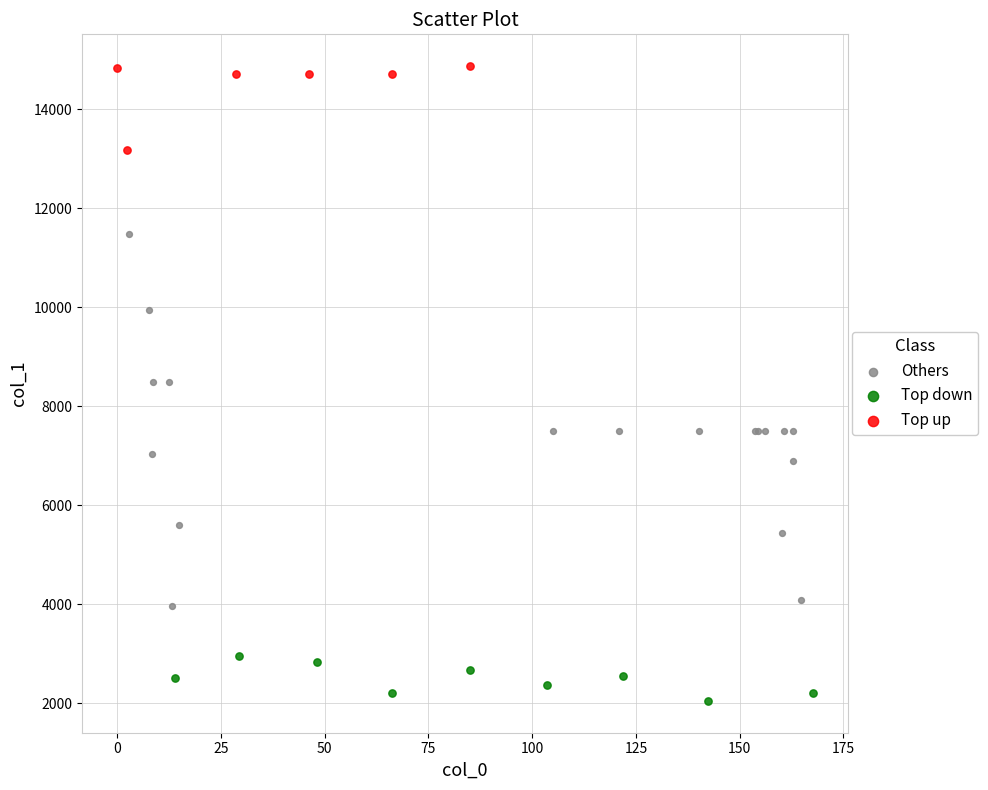

Which series contains the highest Y value?

Top up